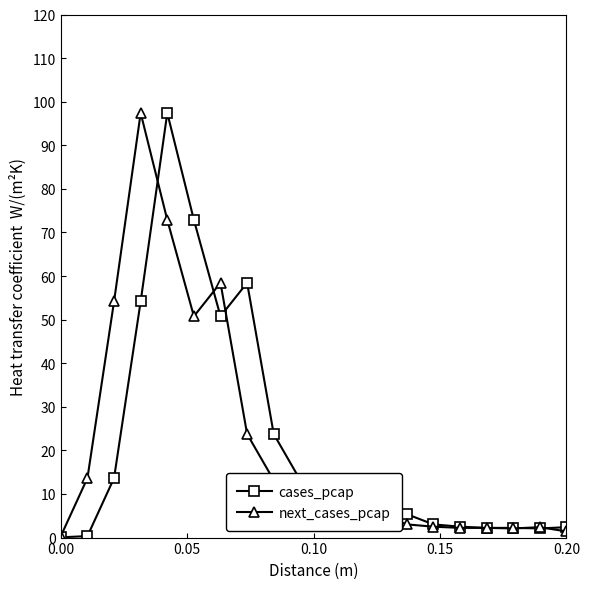

What is the minimum value shown in the chart?

0.1